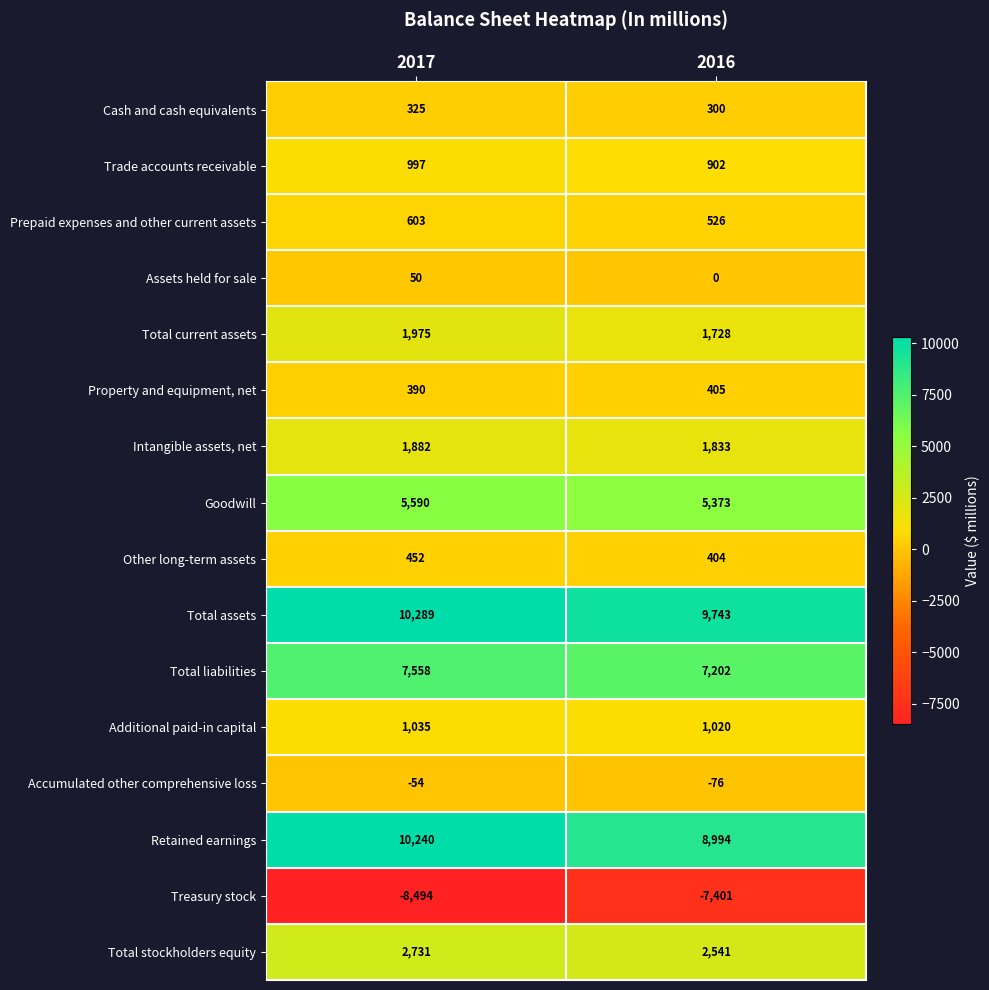

Rank the series by their maximum value, from highest to lowest.

Total assets, Retained earnings, Total liabilities, Goodwill, Total stockholders equity, Total current assets, Intangible assets, net, Additional paid-in capital, Trade accounts receivable, Prepaid expenses and other current assets, Other long-term assets, Property and equipment, net, Cash and cash equivalents, Assets held for sale, Accumulated other comprehensive loss, Treasury stock